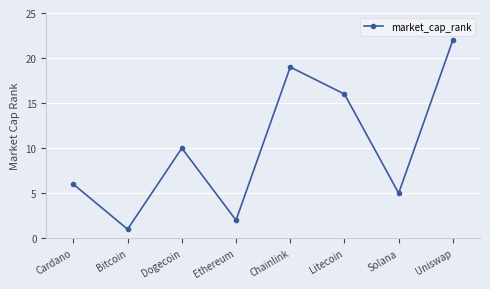

At which category does the data reach its first local peak?

Dogecoin